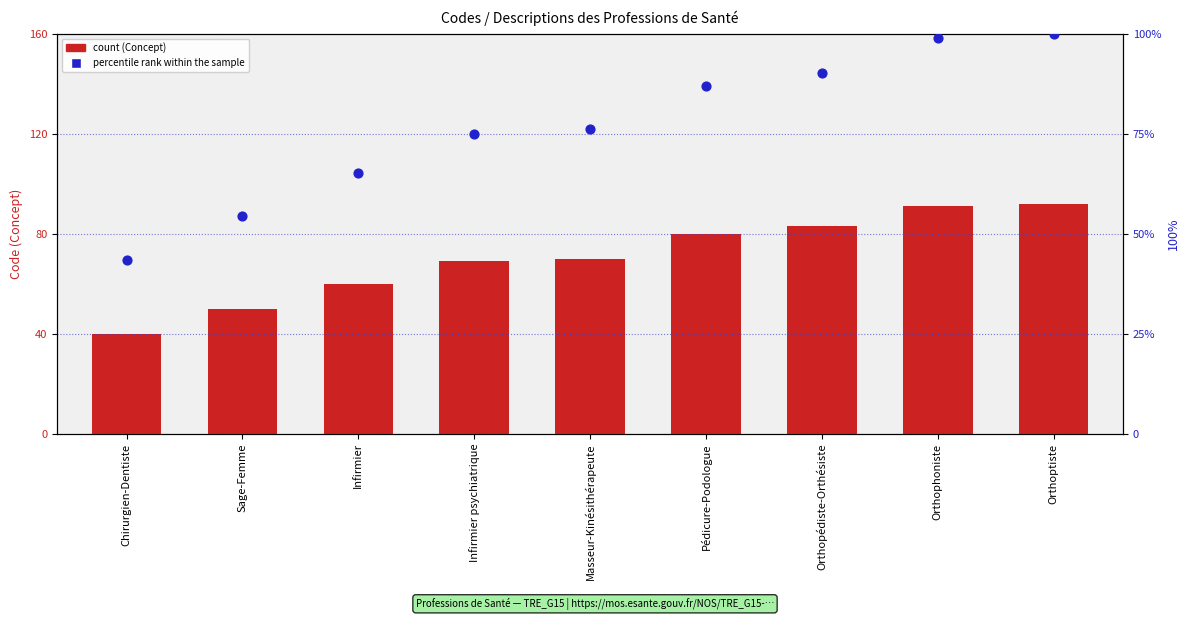

Which series reaches the minimum Y coordinate?

Concept